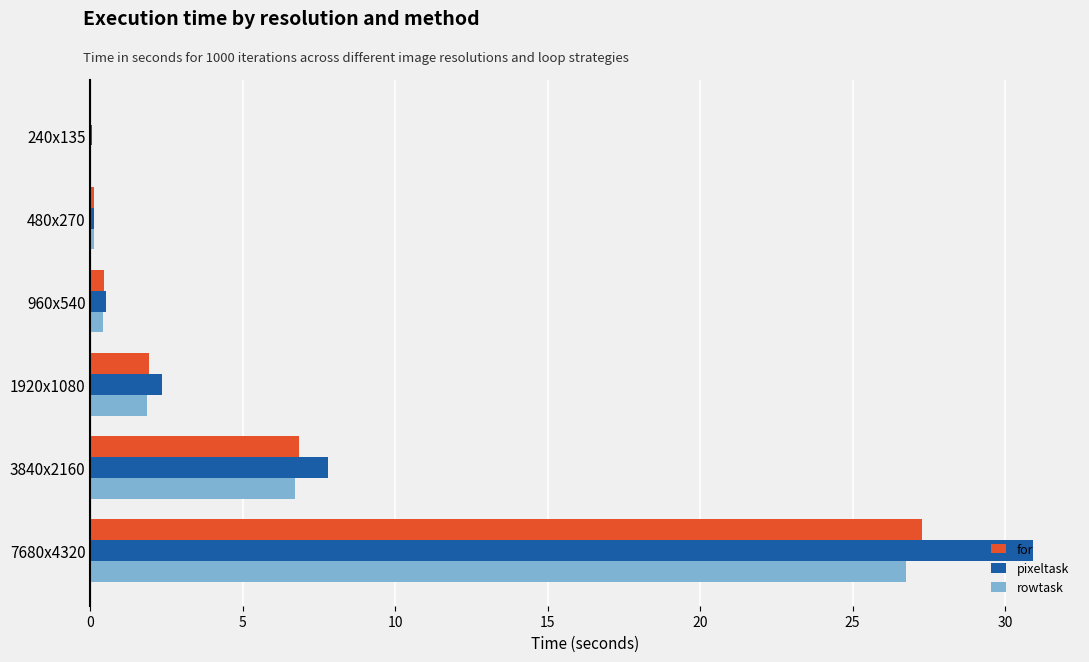

What is the sum of all rowtask values?

35.9